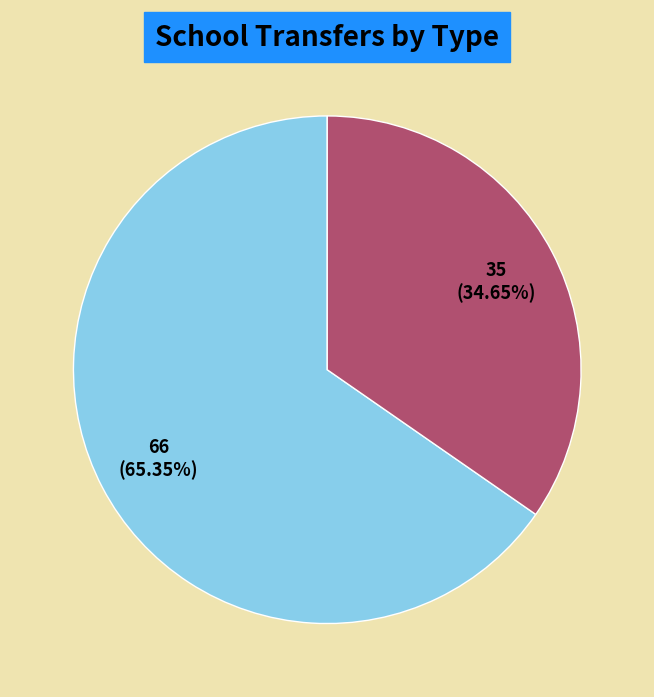

True or false: Transfers Out To accounts for 35% of the total.

True